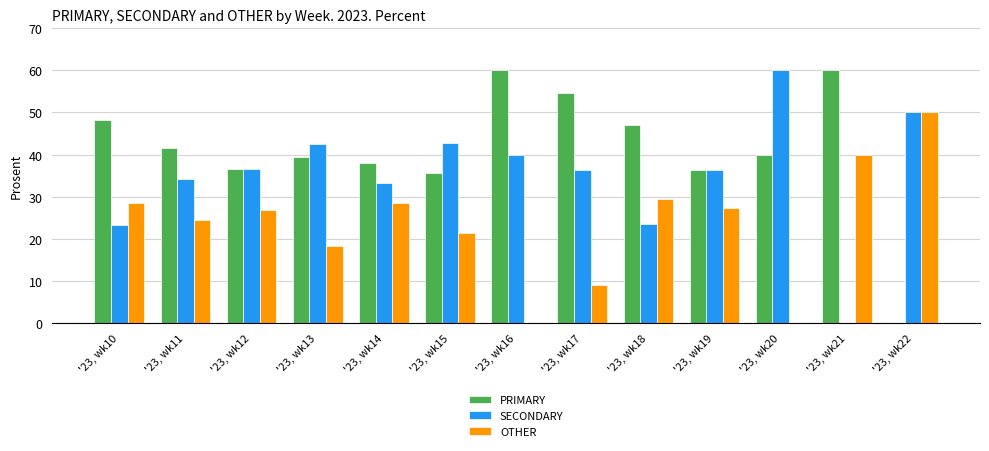

Which series changed the most between '23, wk10 and '23, wk21?

SECONDARY